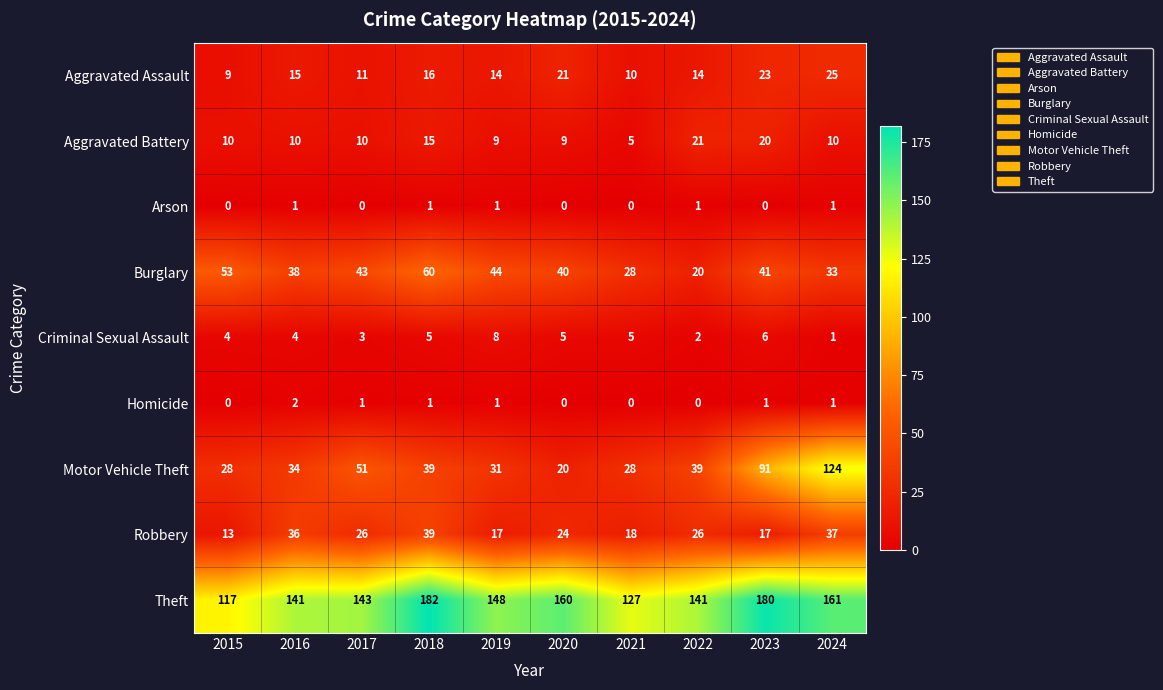

What is the difference between the maximum and minimum values in the Burglary series?

40